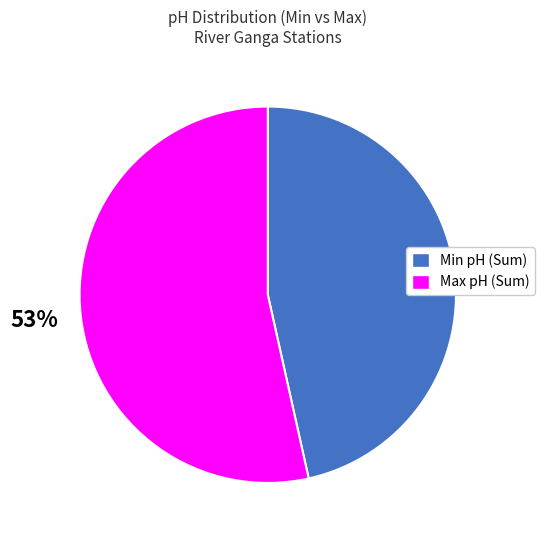

Does any single category account for the majority?

Yes